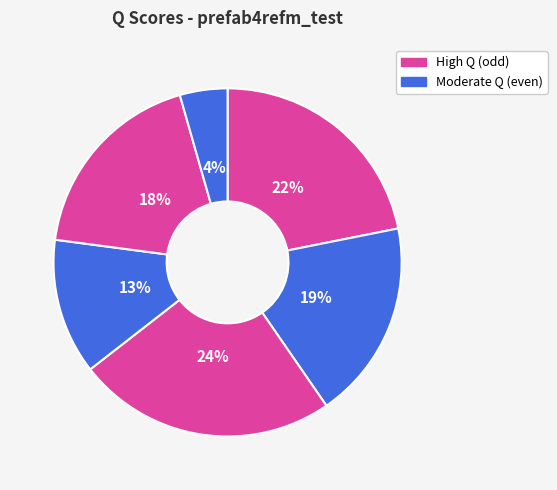

Is there any slice that represents more than half of the pie?

No